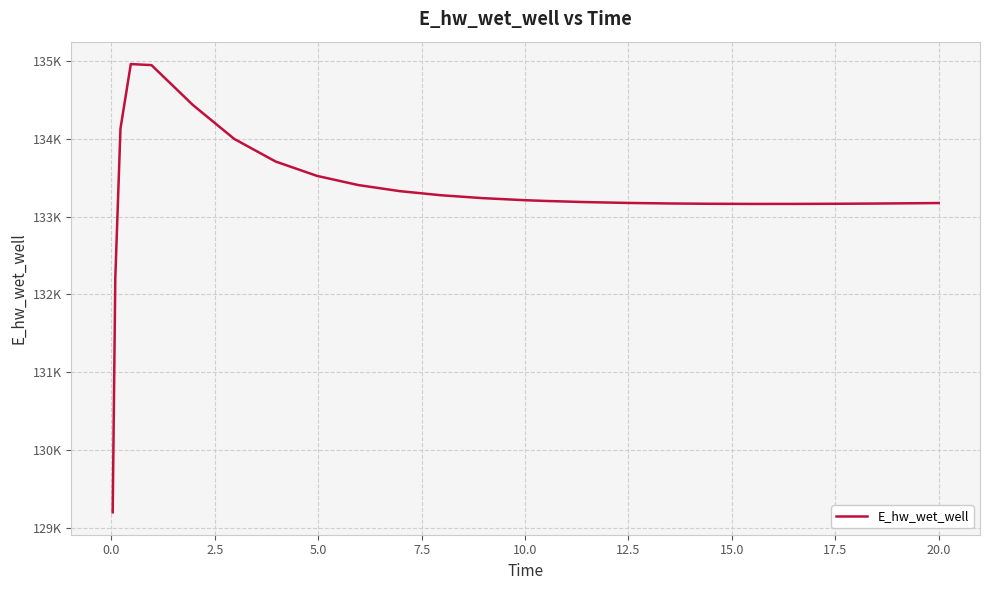

What is the label of the 22nd point from the right?

5.0